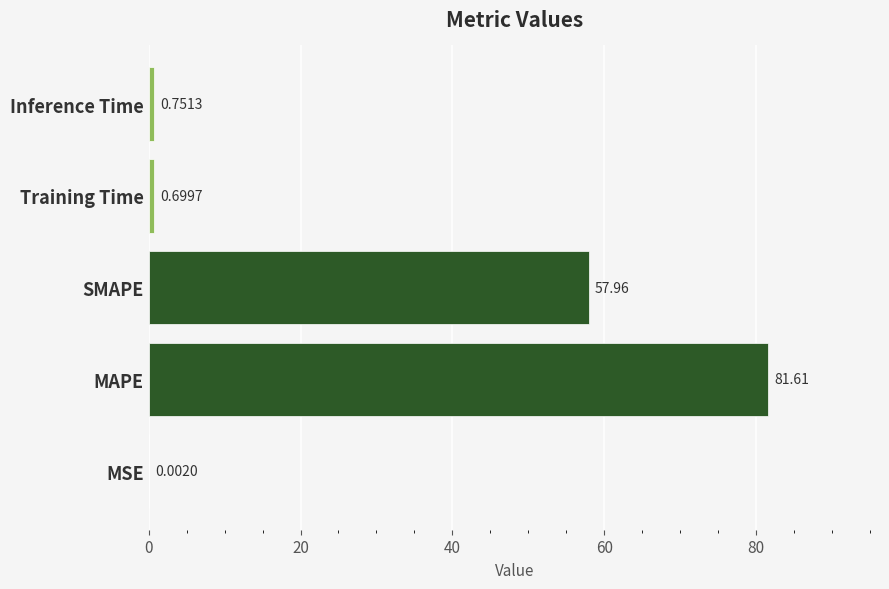

Where is the data nearest to the value 40?

SMAPE